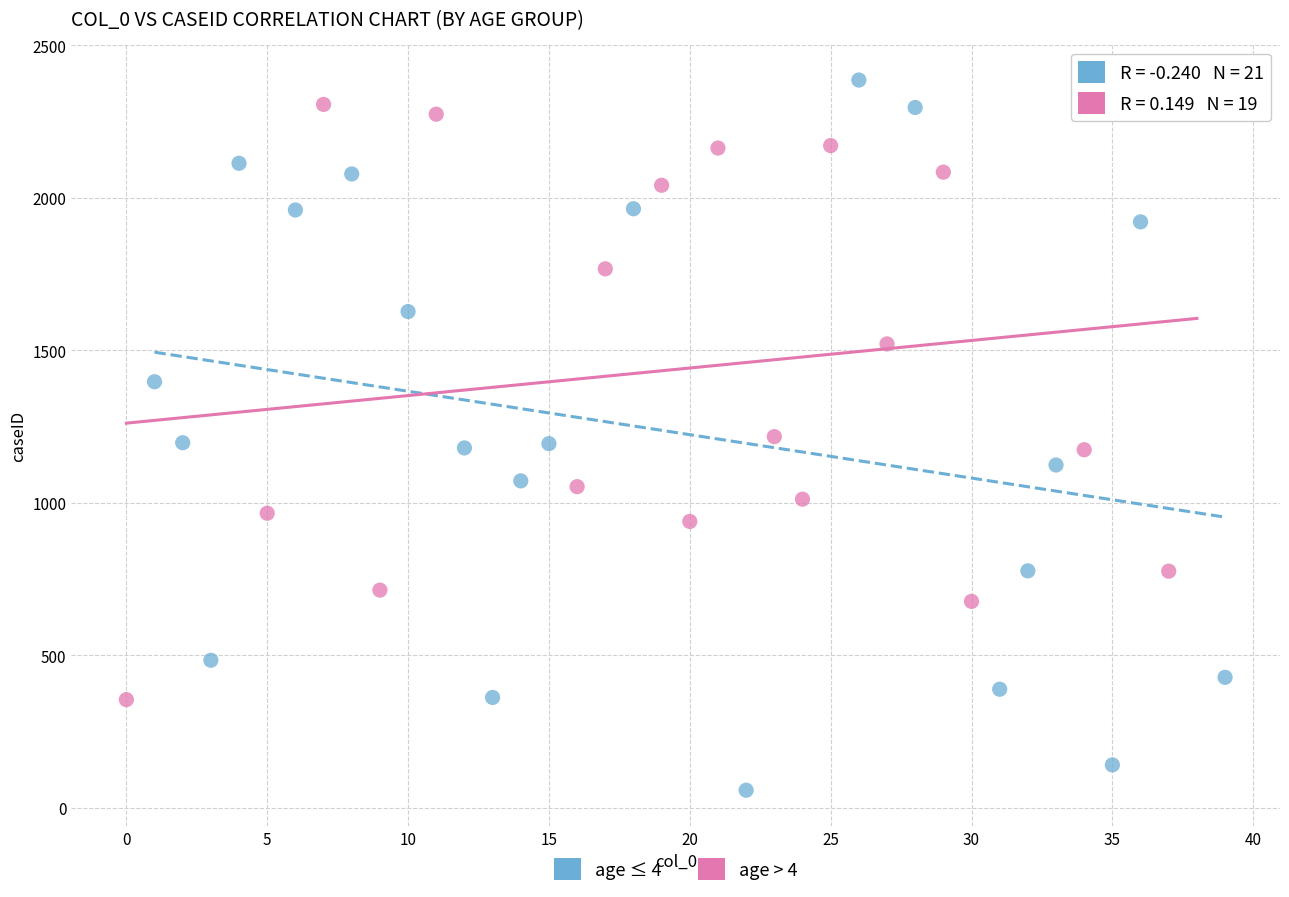

Which series has the widest spread of Y values?

age ≤ 4